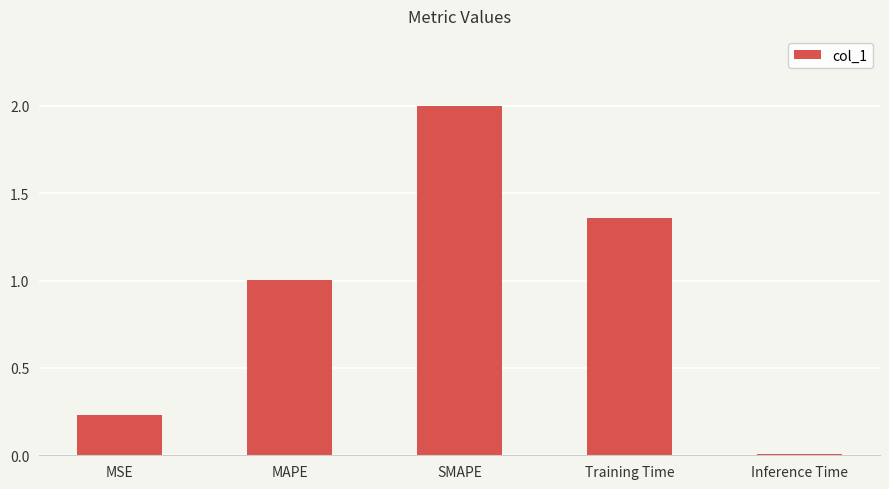

Is it true that the value at MSE is 0.4?

False